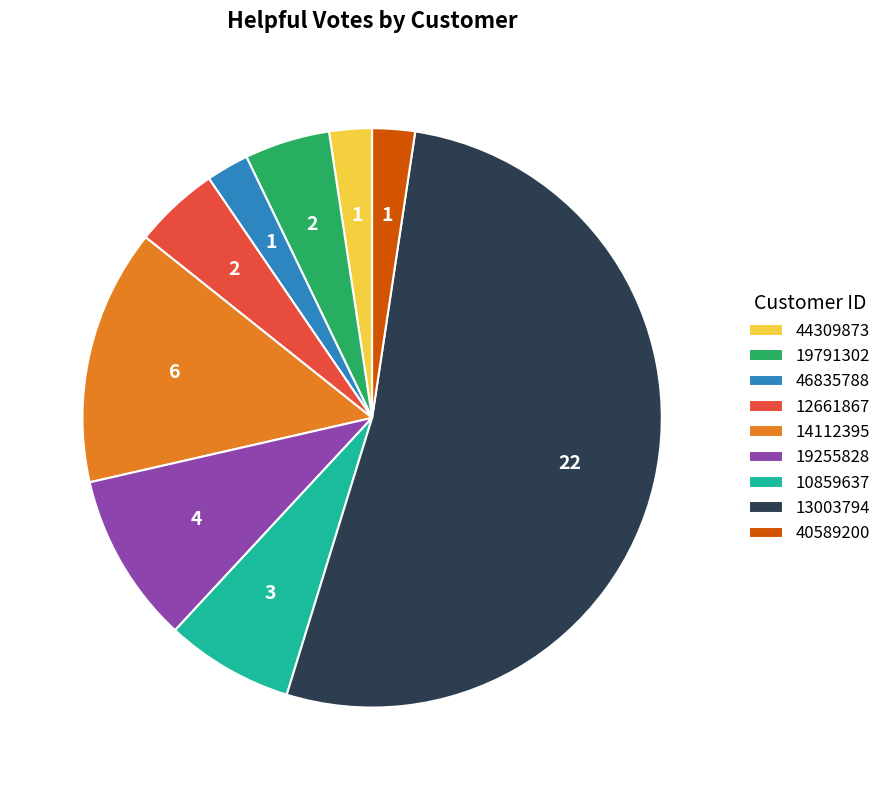

How many slices are in this pie chart?

9